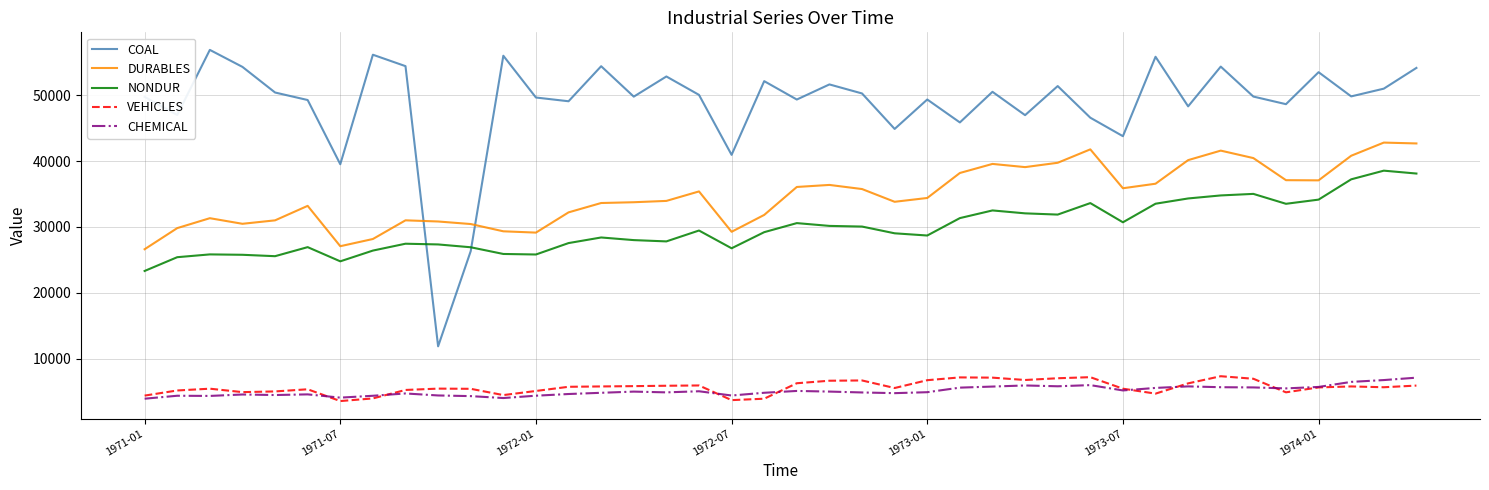

What is the minimum value shown in the chart?

3537